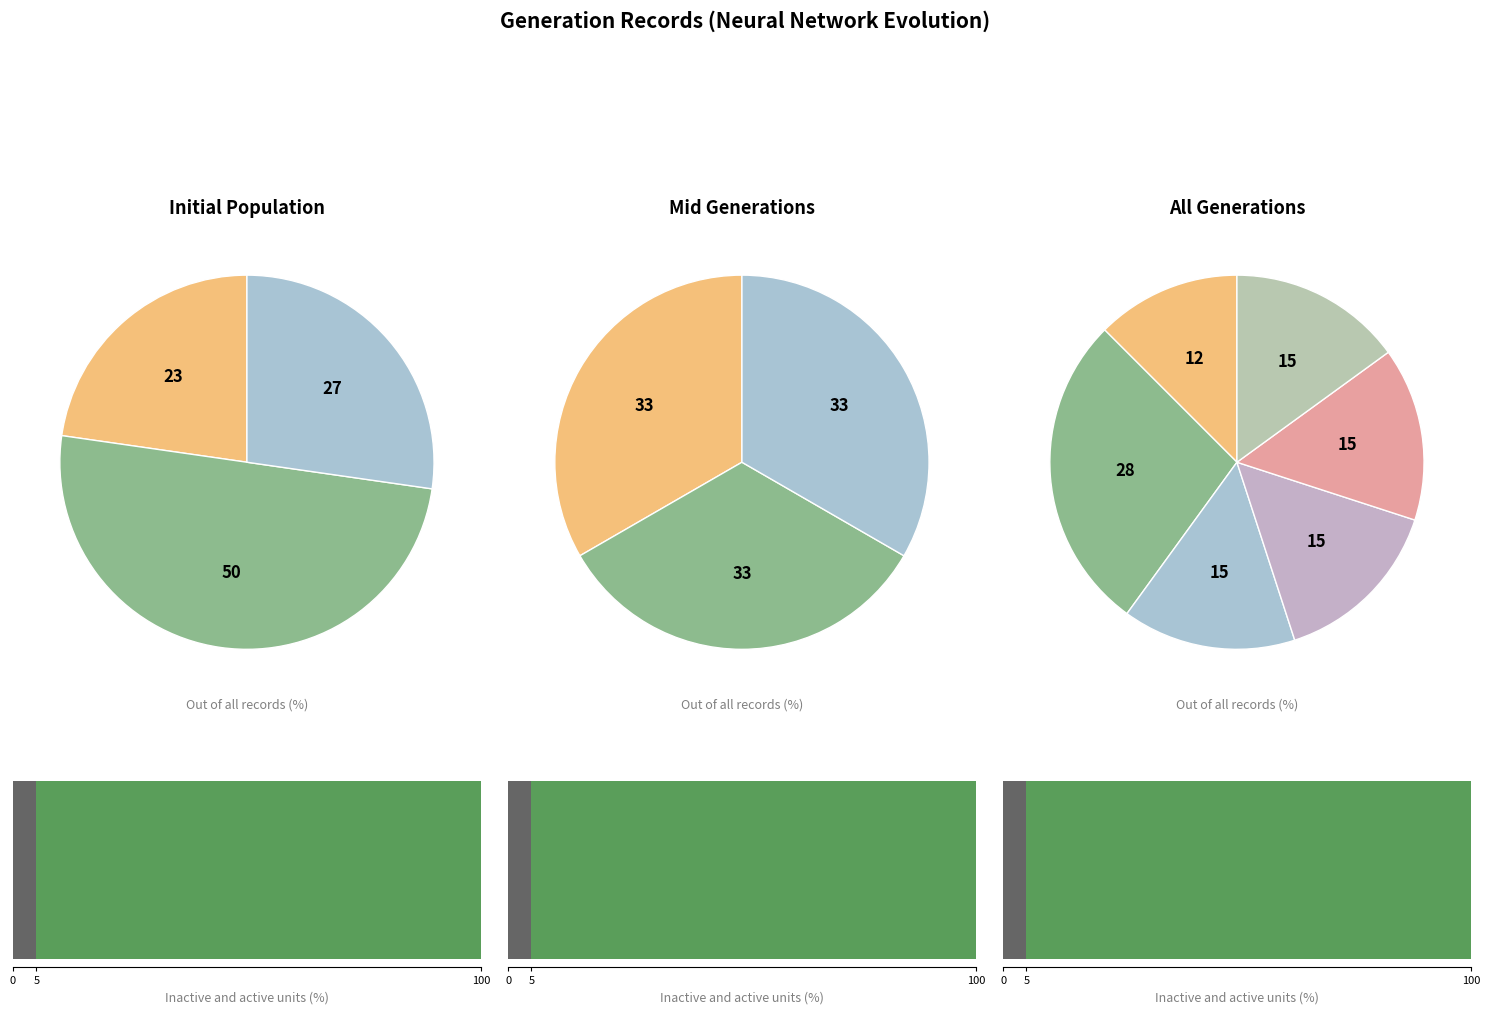

What portion of the pie excludes 2?

85.0%